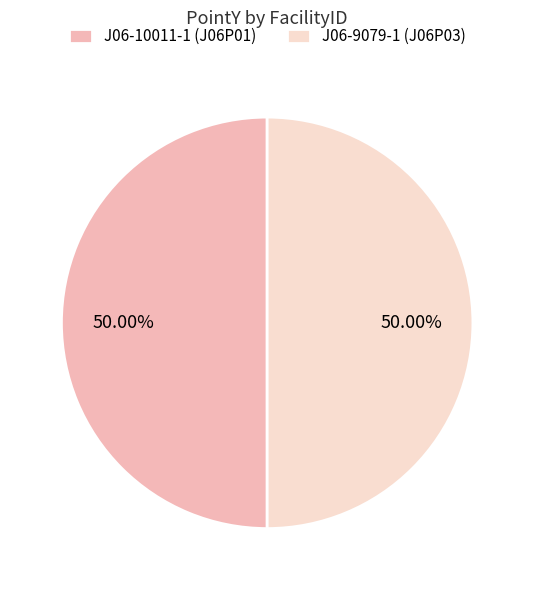

To the nearest percent, what is the average slice percentage?

50%